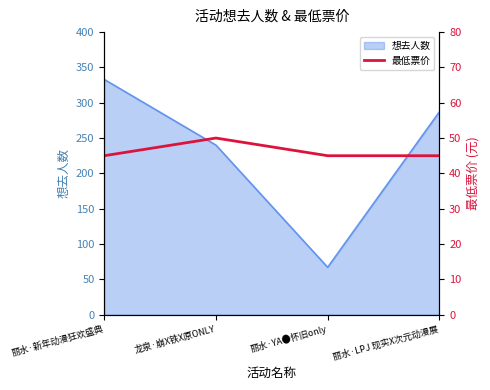

The value at 丽水·LPJ 现实X次元动漫展 is 13. True or false?

False